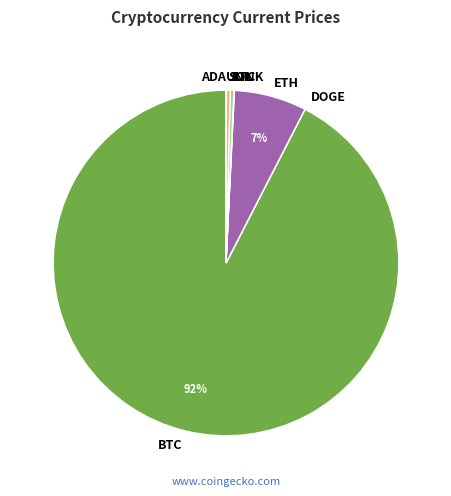

Between ETH and BTC, which is larger?

BTC